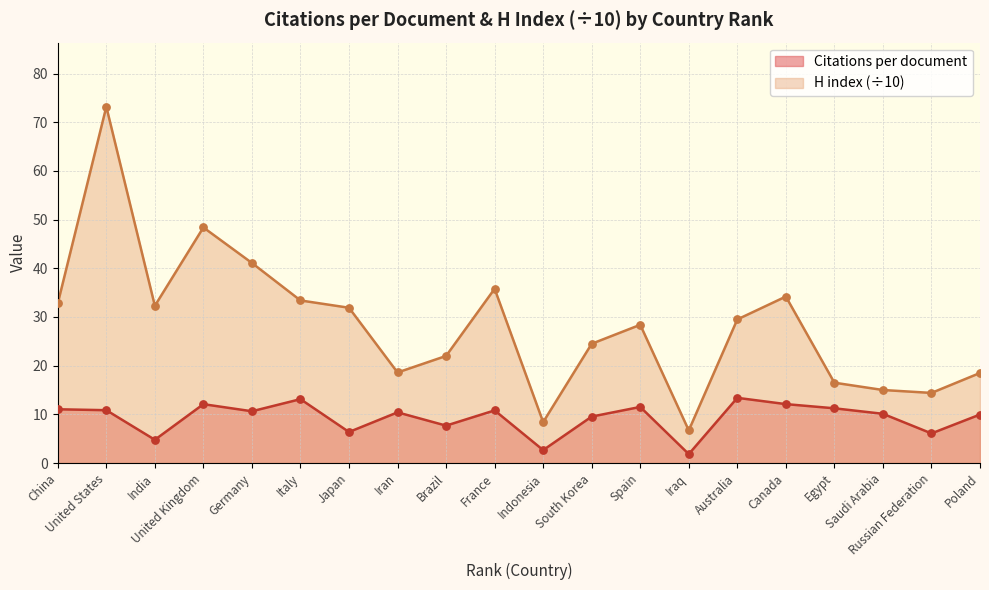

Which series has the largest Y range (max minus min)?

H index (scaled)